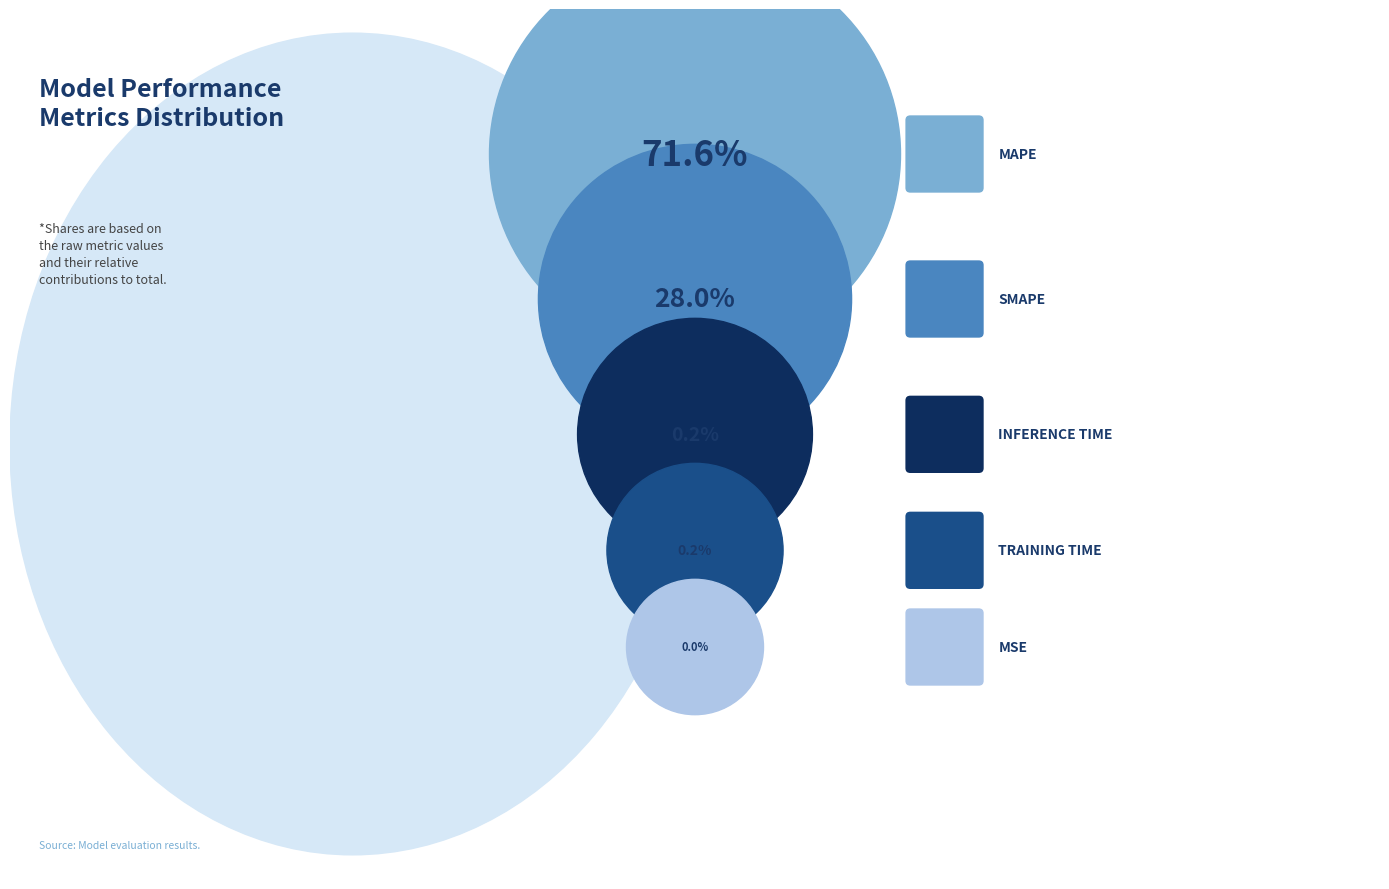

Which category has the smallest portion of the pie?

MSE